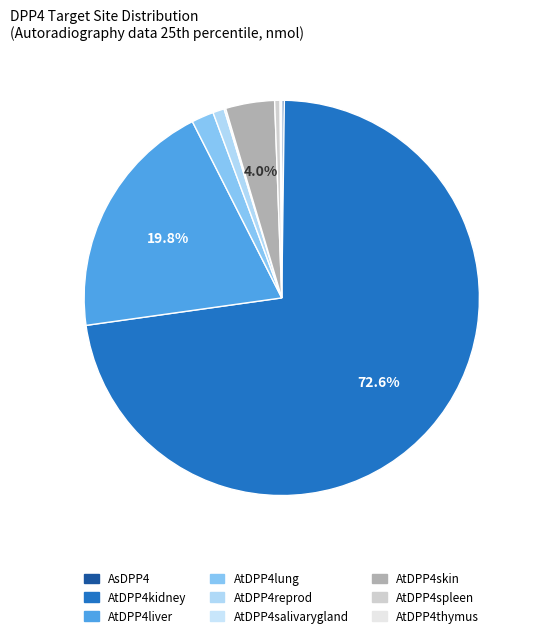

Combined, what portion of the pie is AtDPP4kidney and AtDPP4thymus?

72.7%